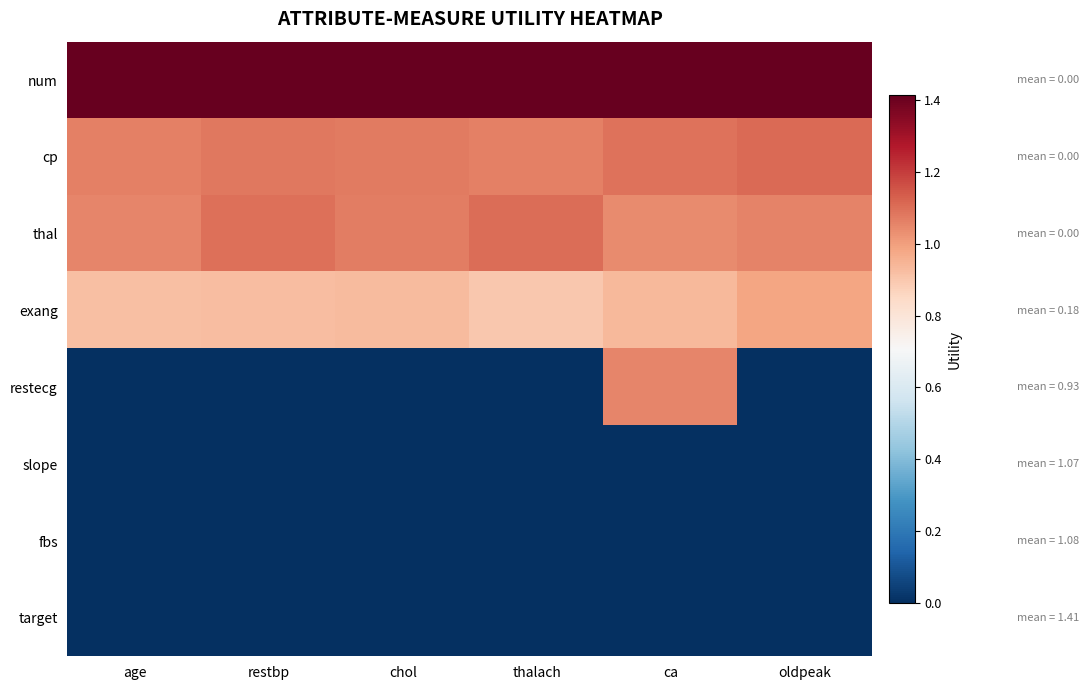

List the series in order of their peak value, highest first.

num, cp, thal, restecg, exang, slope, fbs, target